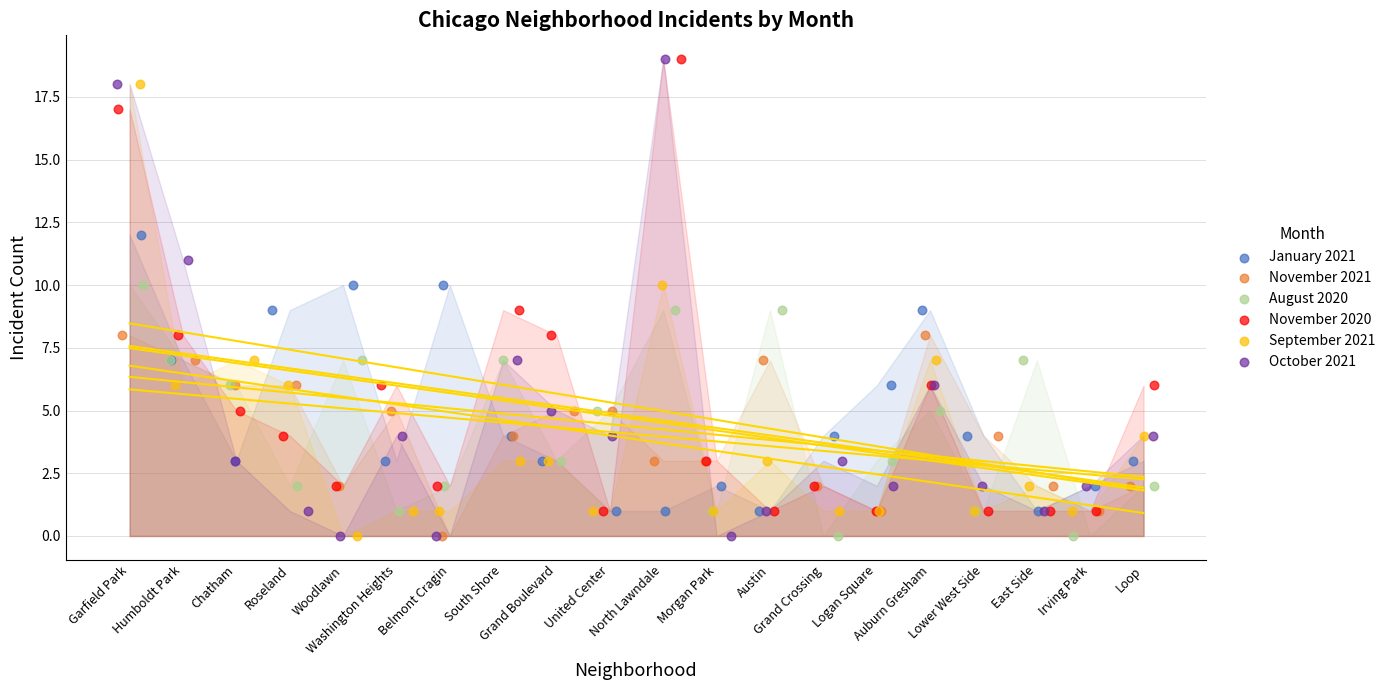

Which series reaches the minimum Y coordinate?

November 2021